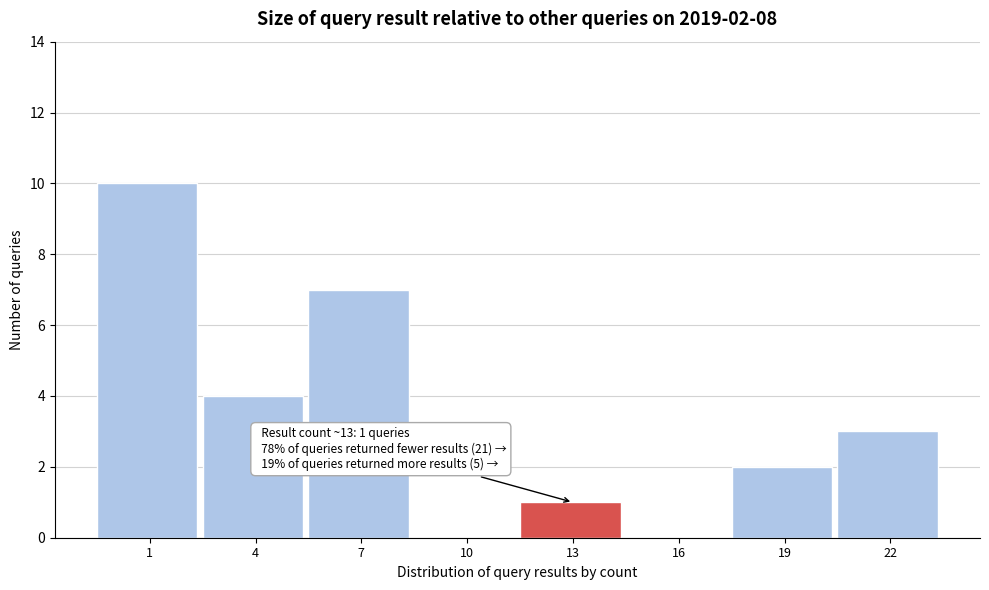

Reading right to left, list all the values displayed in this chart.

22=3	19=2	16=0	13=1	10=0	7=7	4=4	1=10